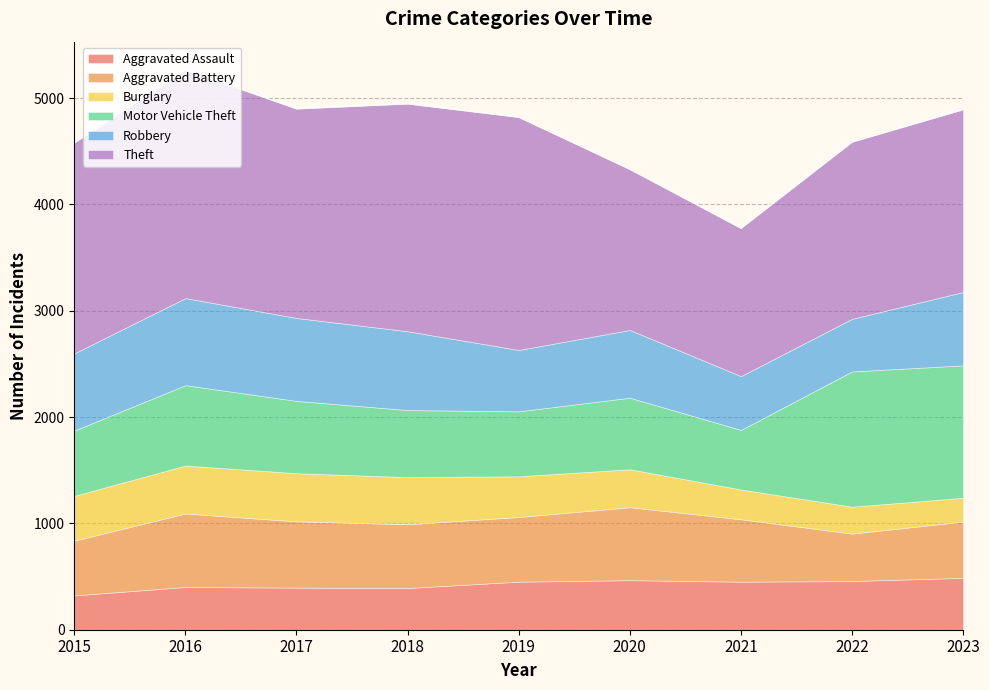

How many data points in Aggravated Battery are above 600?

4